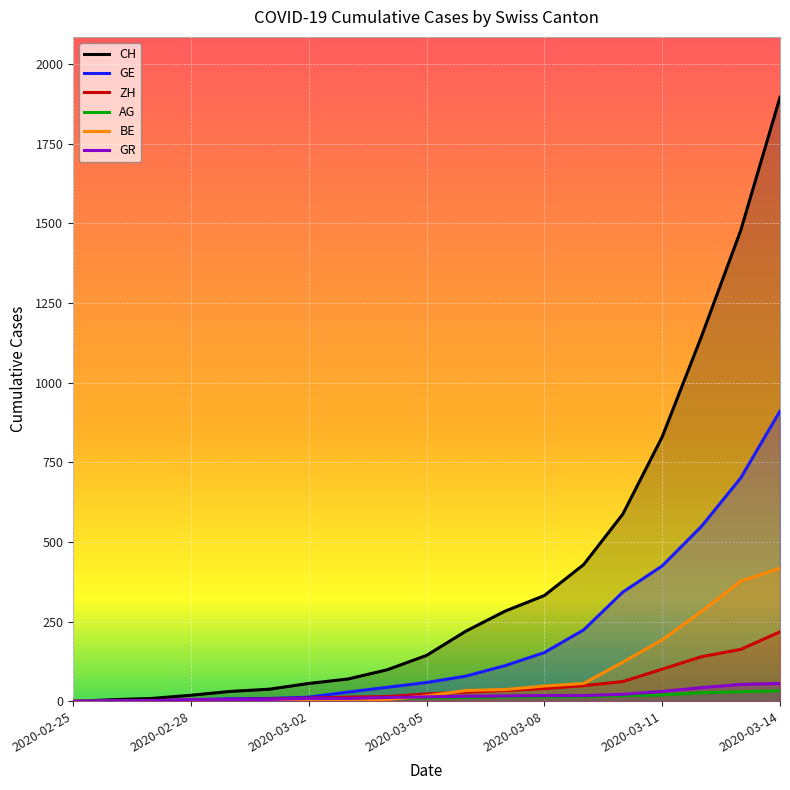

Does the chart display data point markers on the line(s)?

No